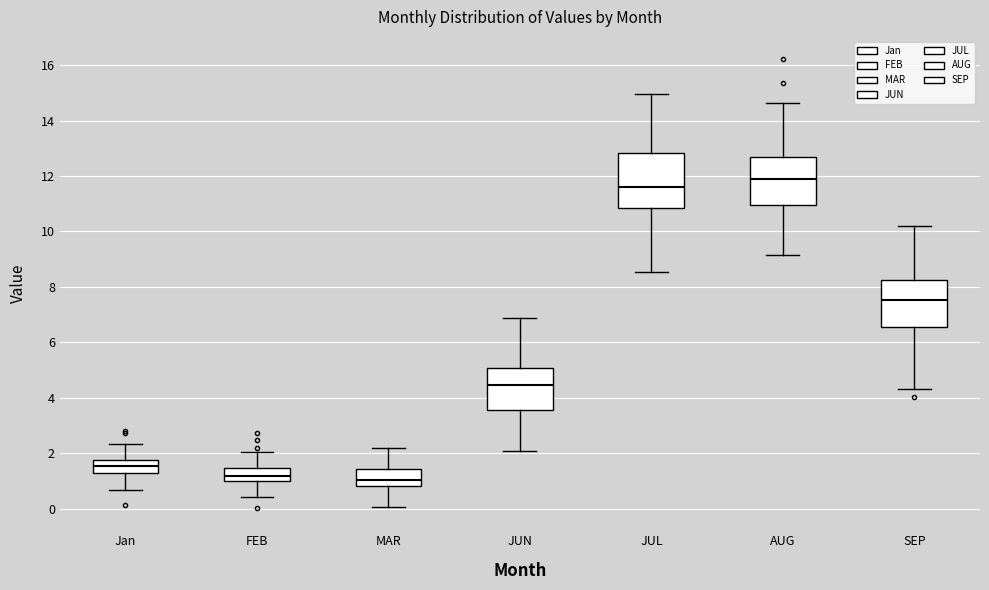

Reading left to right, transcribe this box plot: for each box, give where its median line is, the range the box spans, and where its two whiskers end, as read against the y-axis. The values are not printed on the chart, so give them approximately, as read against the axis.

Jan: median 1.6, box 1.2 to 1.8, whiskers 0.6 to 2.4
FEB: median 1.2, box 1.0 to 1.4, whiskers 0.4 to 2.0
MAR: median 1.0, box 0.8 to 1.4, whiskers 0.0 to 2.2
JUN: median 4.4, box 3.6 to 5.0, whiskers 2.0 to 6.8
JUL: median 11.6, box 10.8 to 12.8, whiskers 8.6 to 15.0
AUG: median 12.0, box 11.0 to 12.6, whiskers 9.2 to 14.6
SEP: median 7.6, box 6.6 to 8.2, whiskers 4.4 to 10.2